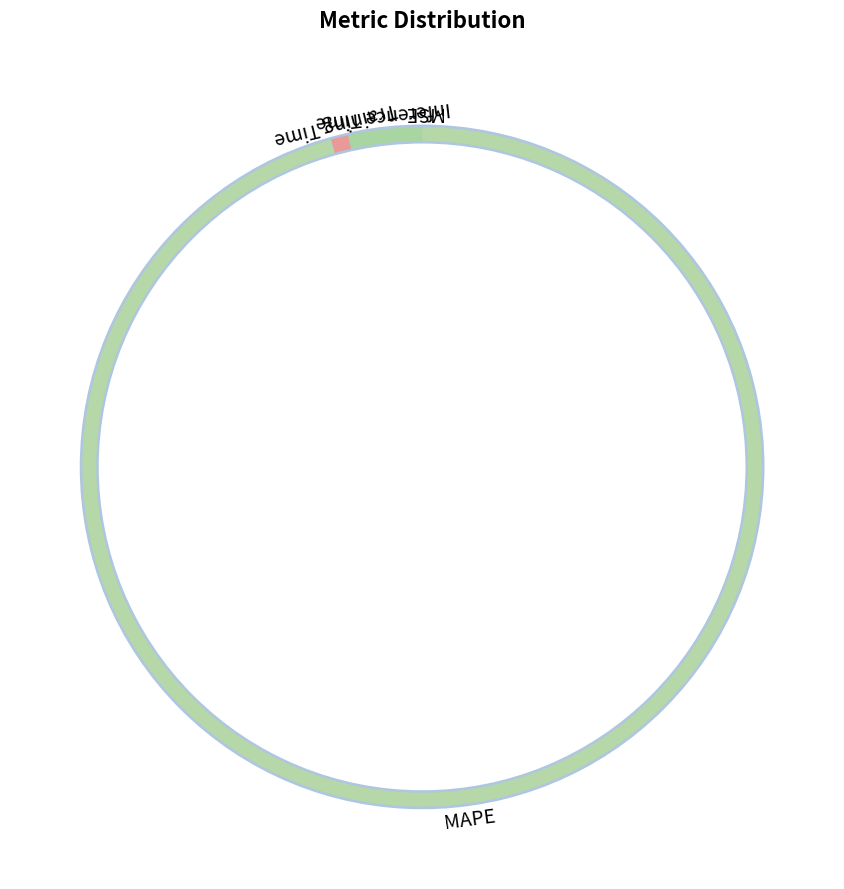

Rank the categories by value from highest to lowest.

MAPE, Inference Time, Training Time, MSE